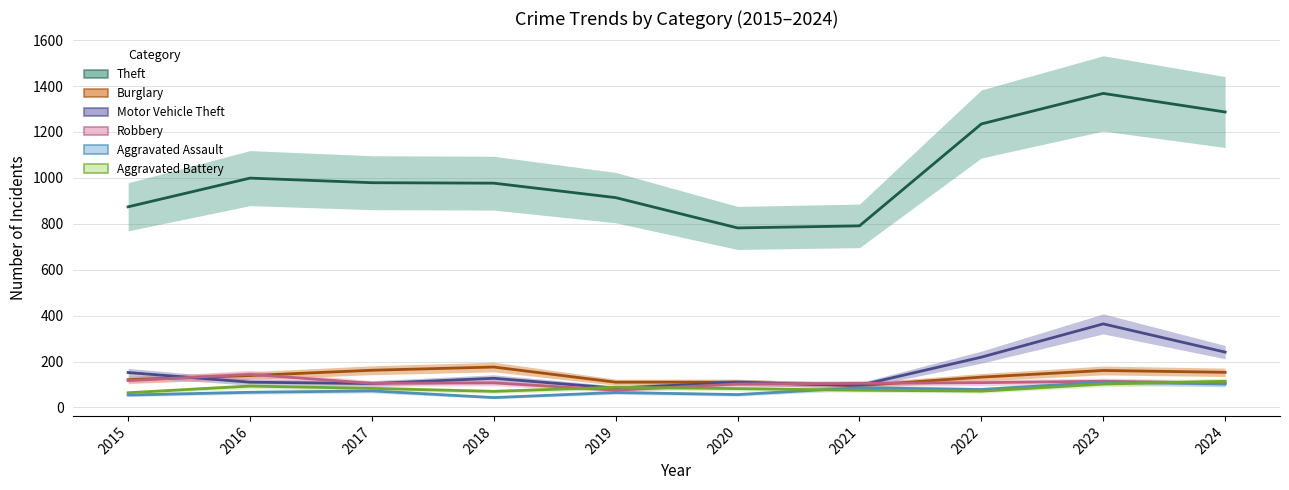

How many values in the Theft series exceed 979?

4